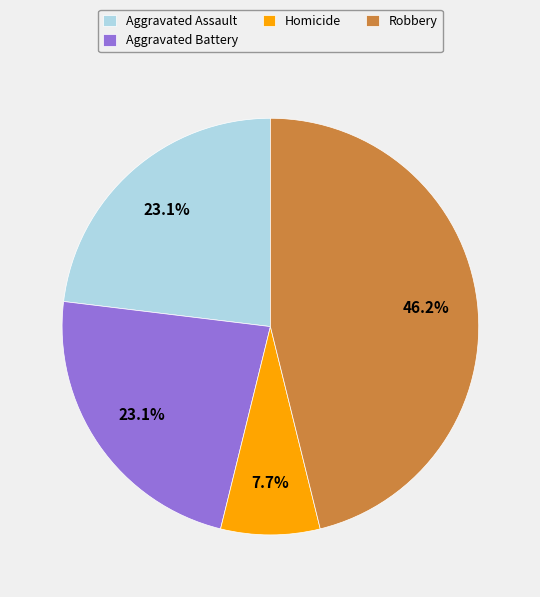

Is the sum of Robbery and Aggravated Assault greater than half?

Yes